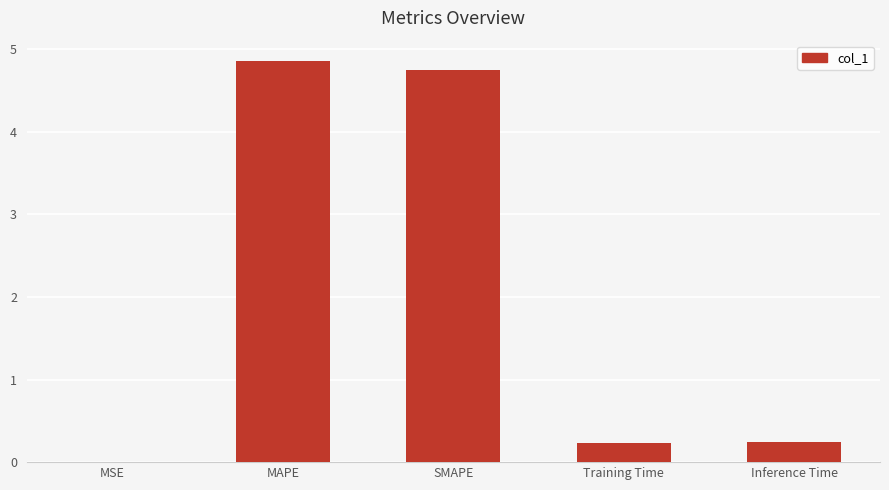

The chart shows a value of 0.0 at MSE. True or false?

True